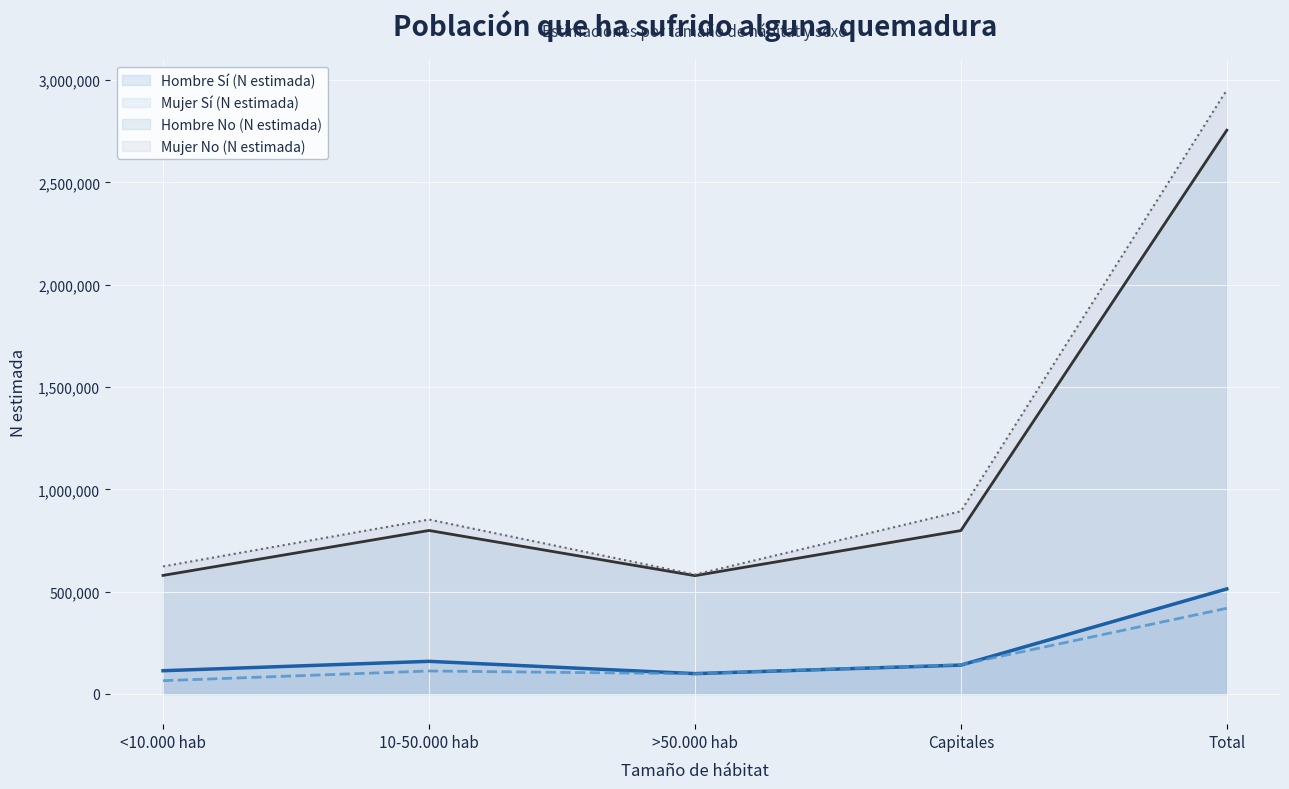

Which series has the largest range (max minus min)?

Mujer No (N estimada)